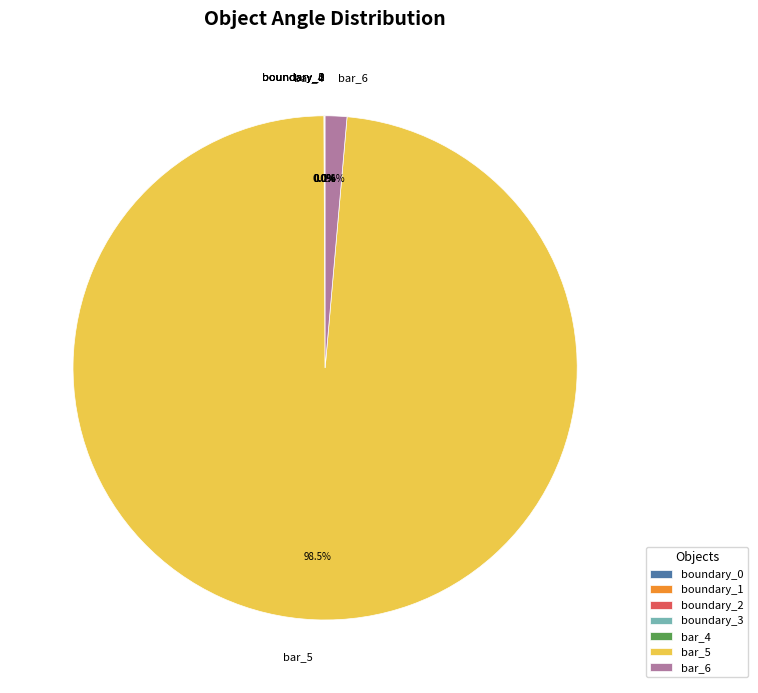

How much of the chart is everything except bar_5?

1.4%